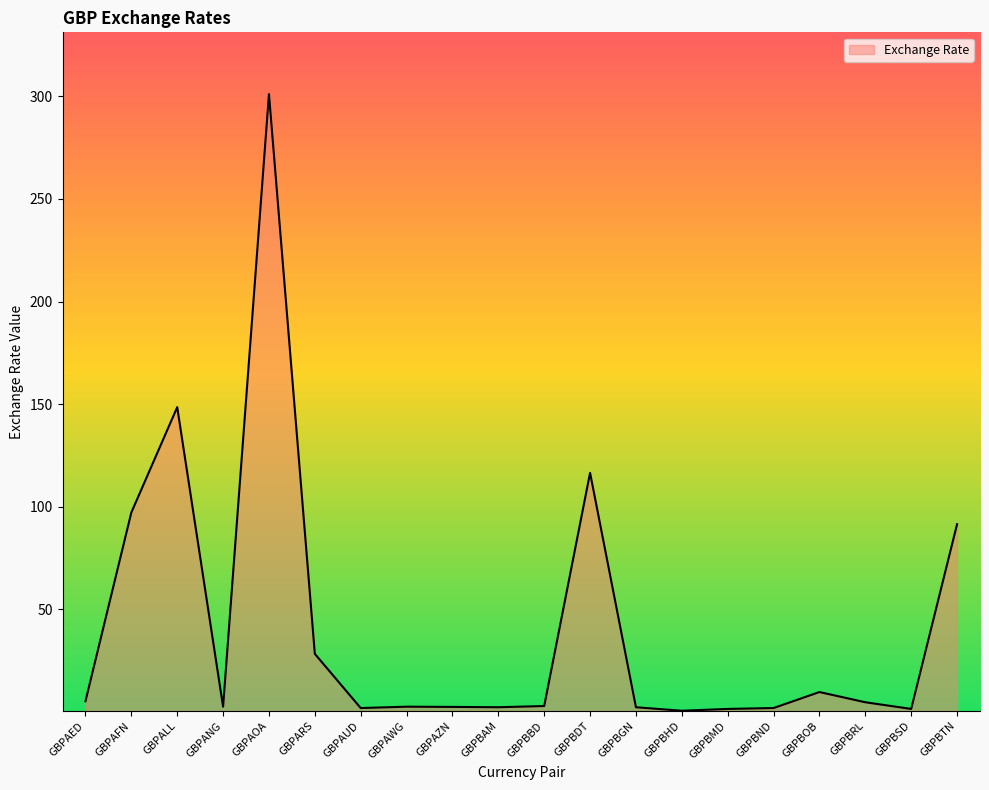

Which label corresponds to the largest value in the chart?

GBPAOA